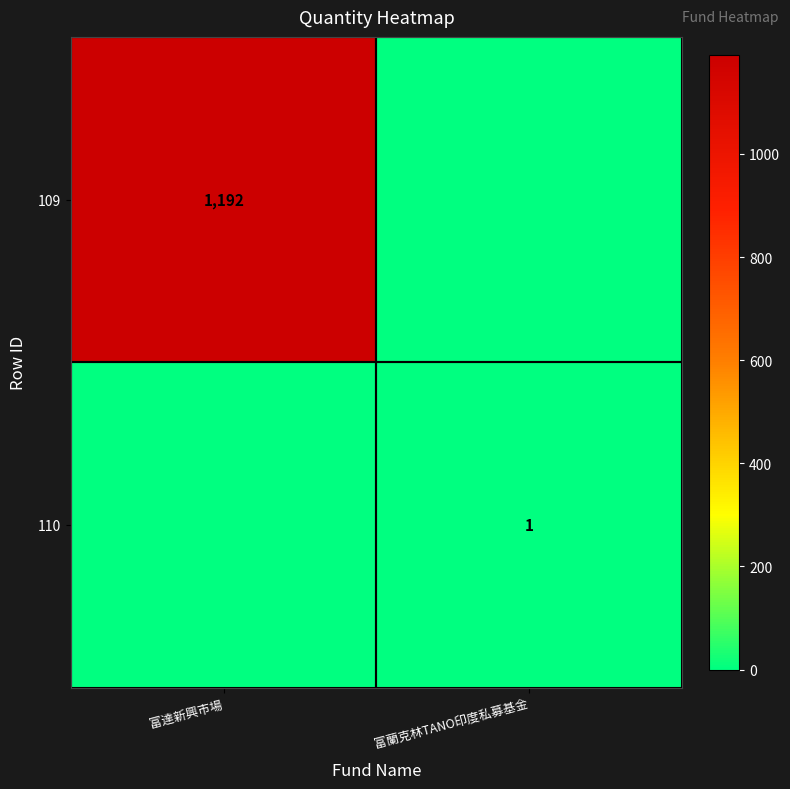

Is the value of 109 at 富達新興市場 greater than the value of 110 at 富蘭克林TANO印度私募基金?

Yes